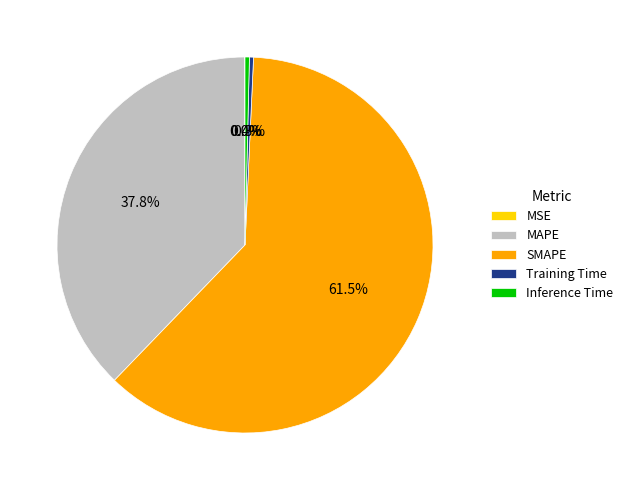

True or false: Inference Time accounts for 0% of the total.

True